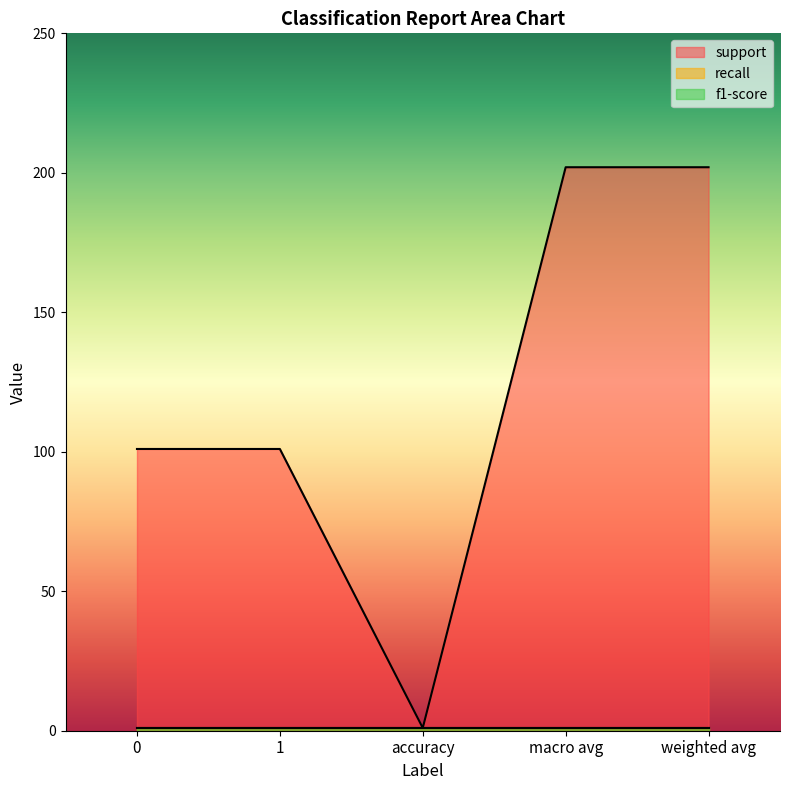

Which label corresponds to the largest value in the chart?

macro avg